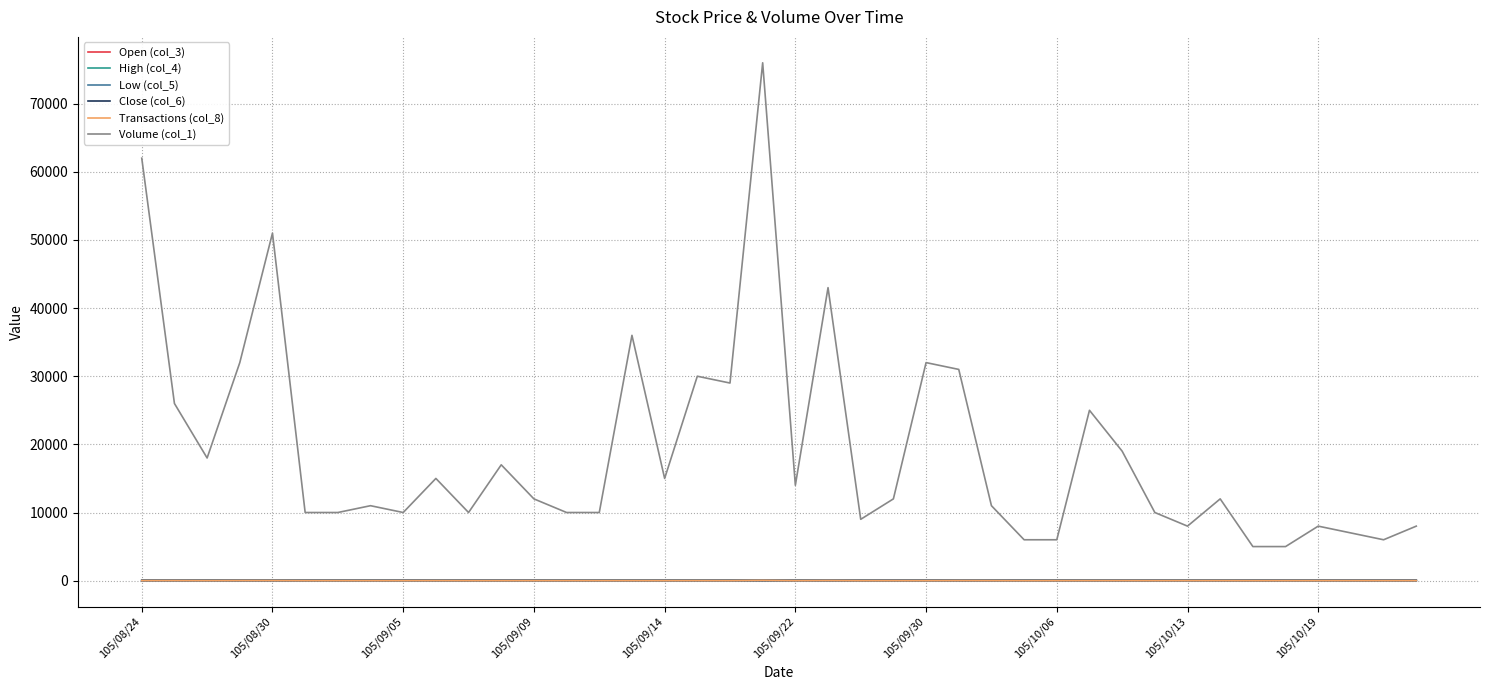

Which series has the largest total across all categories?

Volume (col_1)